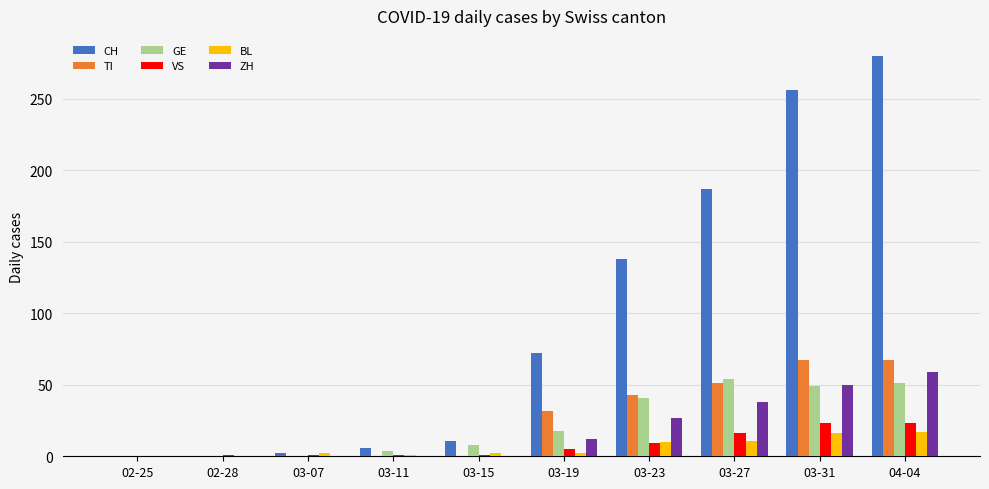

The BL series shows 1 at 03-11. True or false?

True